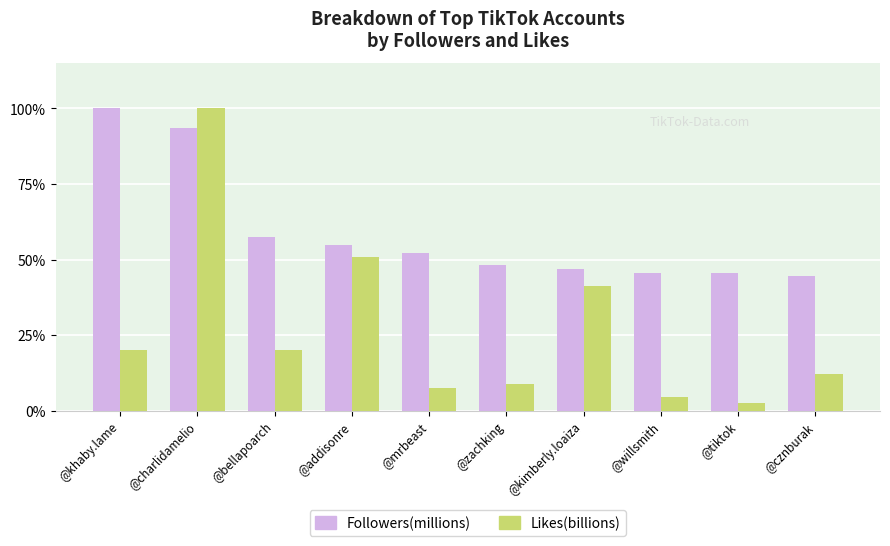

What position from the right is @tiktok?

2